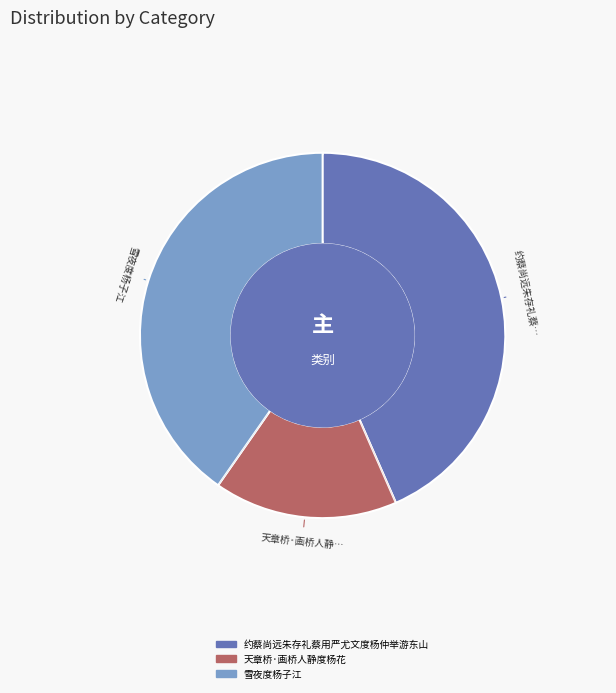

Between 天章桥·画桥人静度杨花 and 雪夜度杨子江, which is larger?

雪夜度杨子江